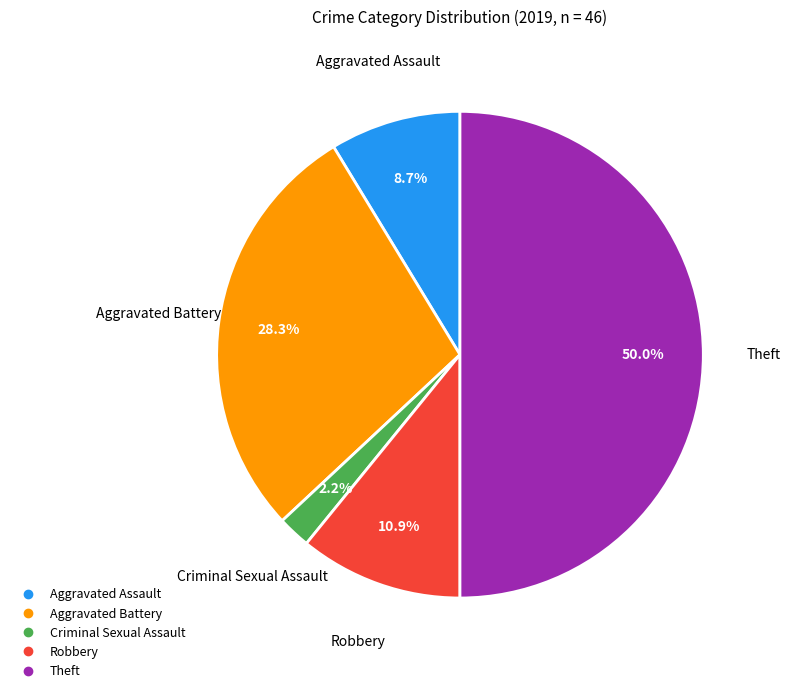

How many segments does this pie chart have?

5